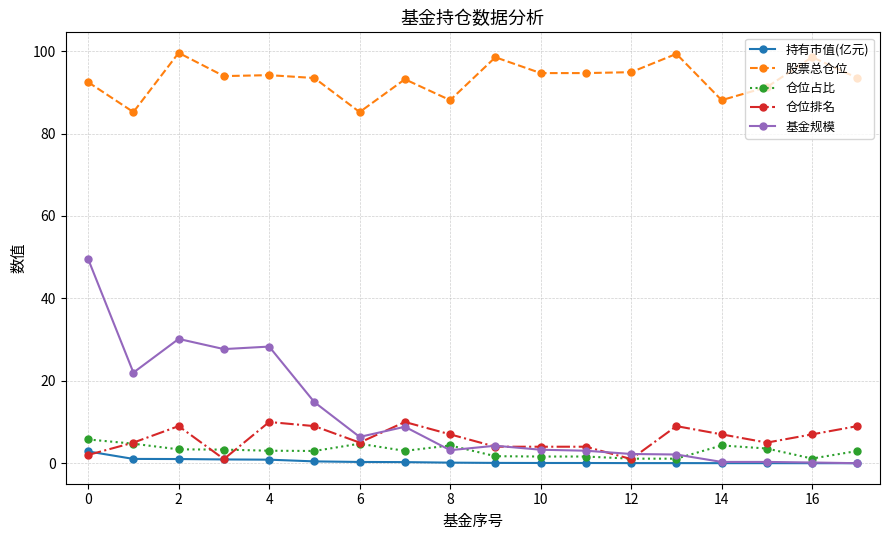

True or false: 仓位占比 has more than 1 points higher than both neighbors.

True